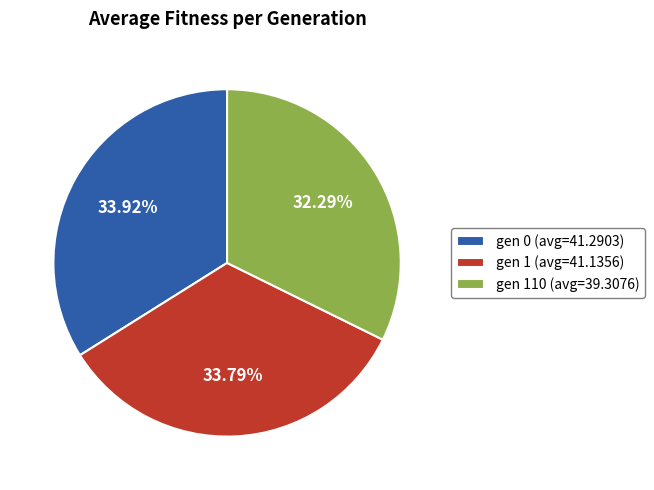

Do gen 110 (avg=39.3076) and gen 1 (avg=41.1356) together represent more than half of the pie?

Yes